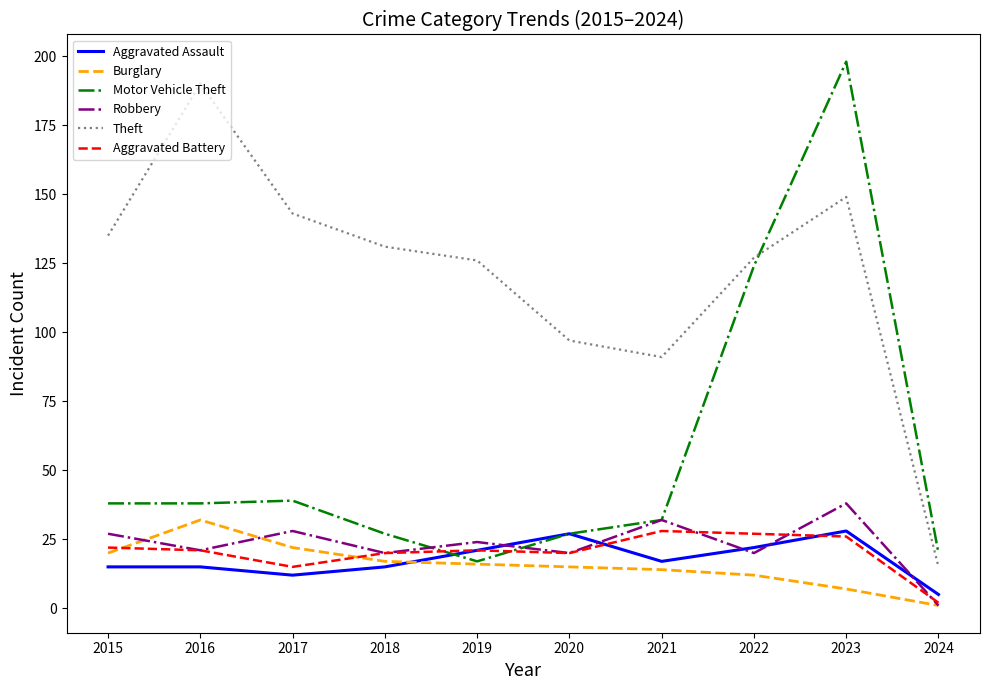

At which category is the sum across all series the highest?

2023